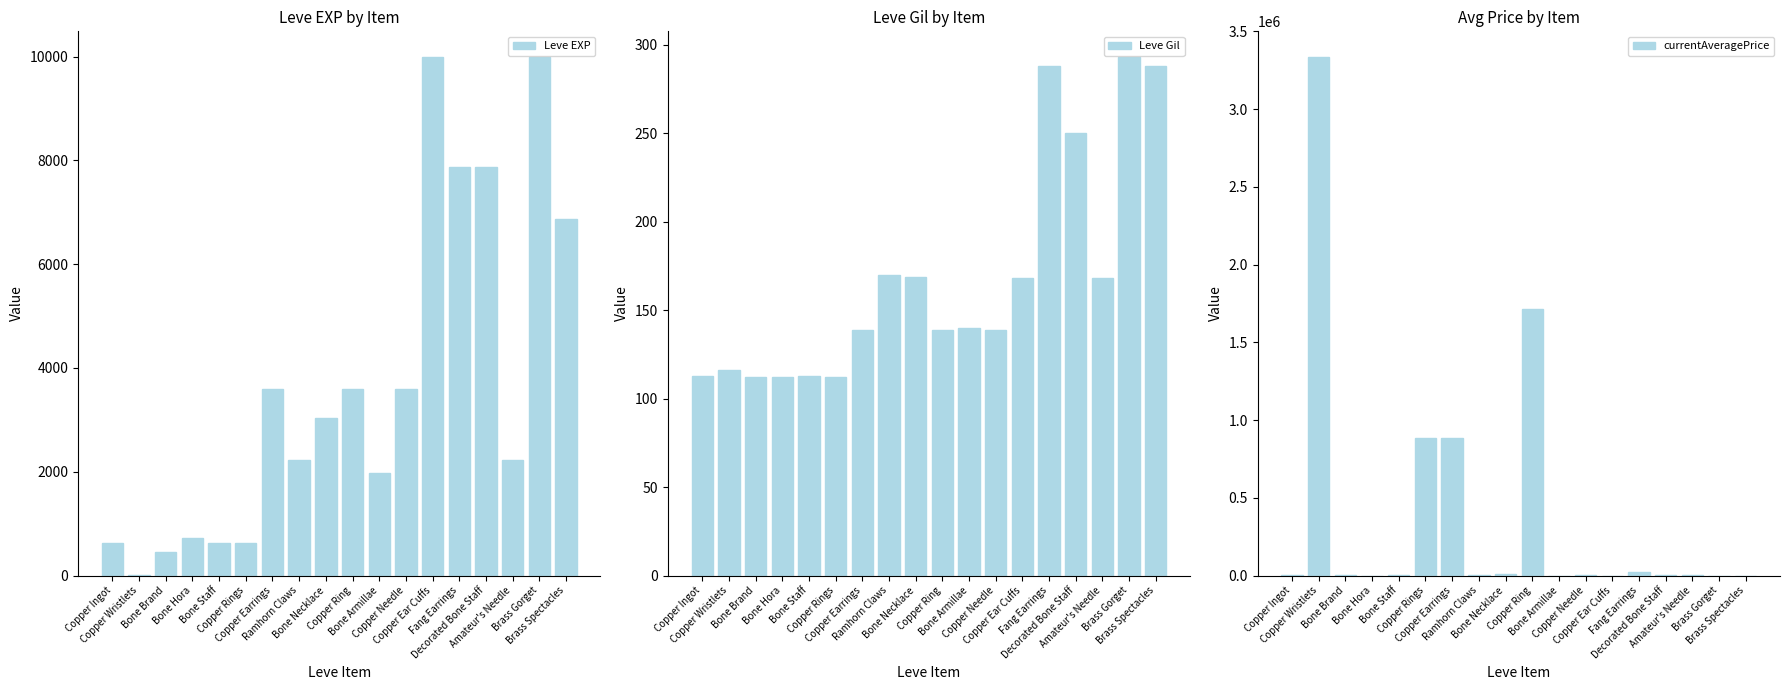

What is the approximate value of currentAveragePrice at Copper Ingot, to the nearest 100?

600